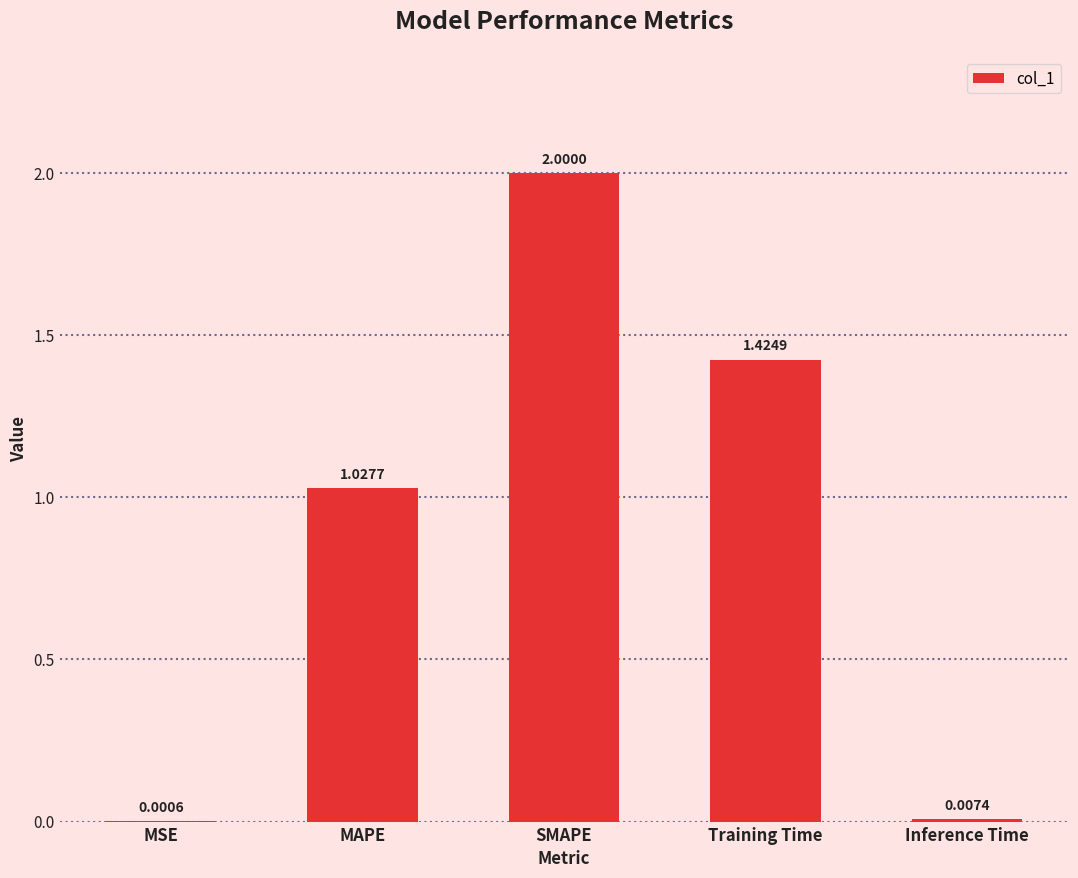

The chart shows a value of 0.7 at SMAPE. True or false?

False